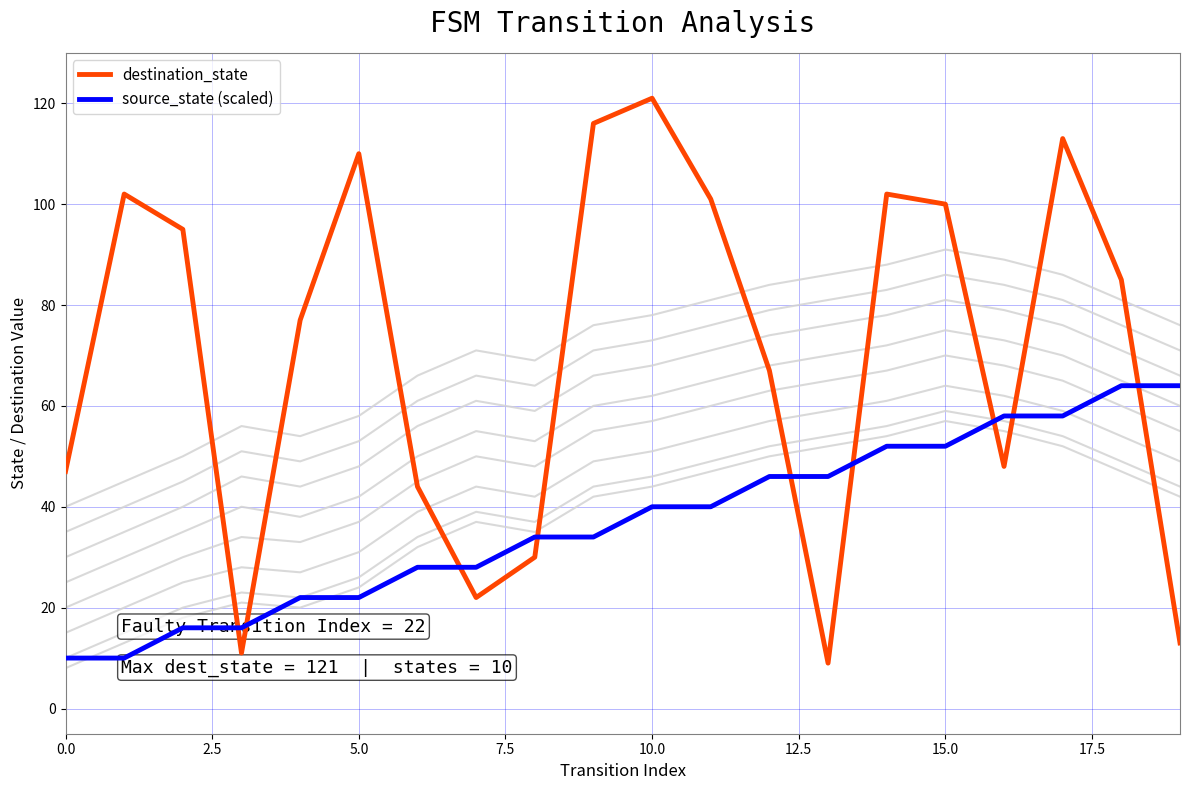

What is the greatest value displayed?

121